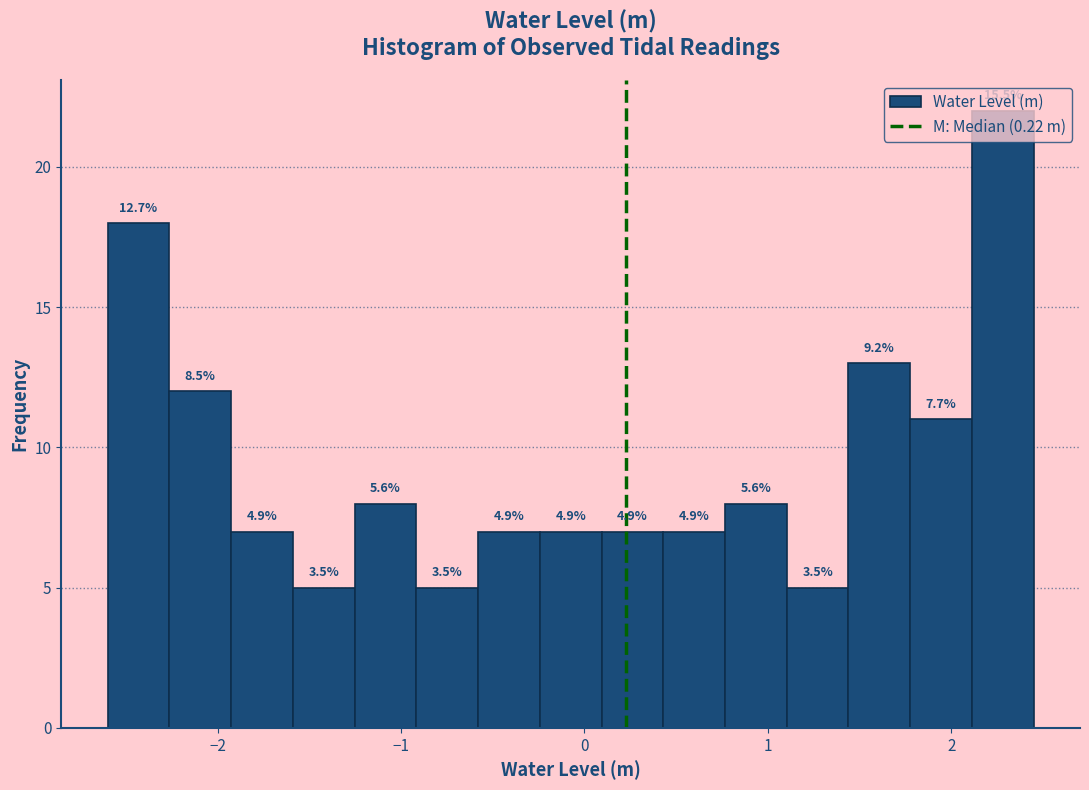

Around what value on the x-axis is the tallest bar? Give the approximate position of its centre, as read against the axis.

2.3